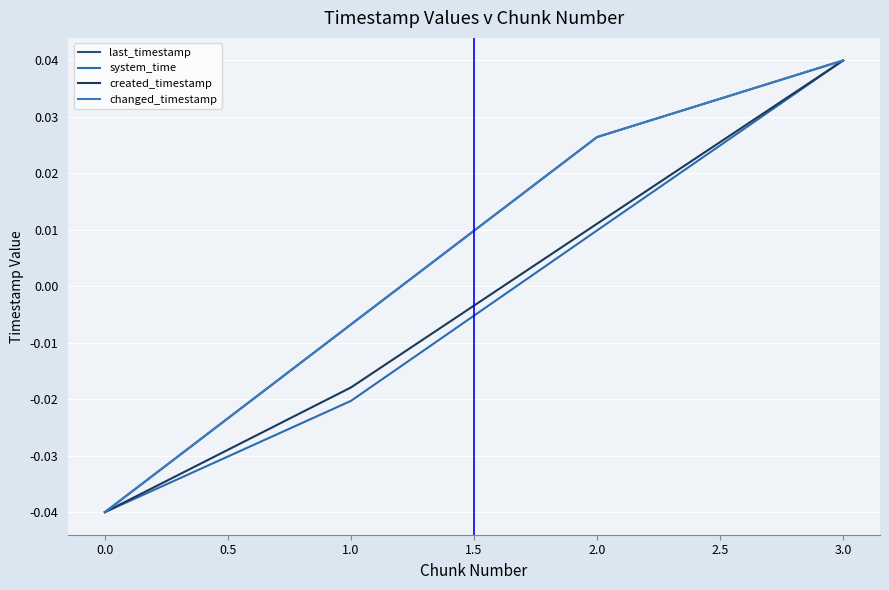

Does the chart have visible grid lines?

Yes